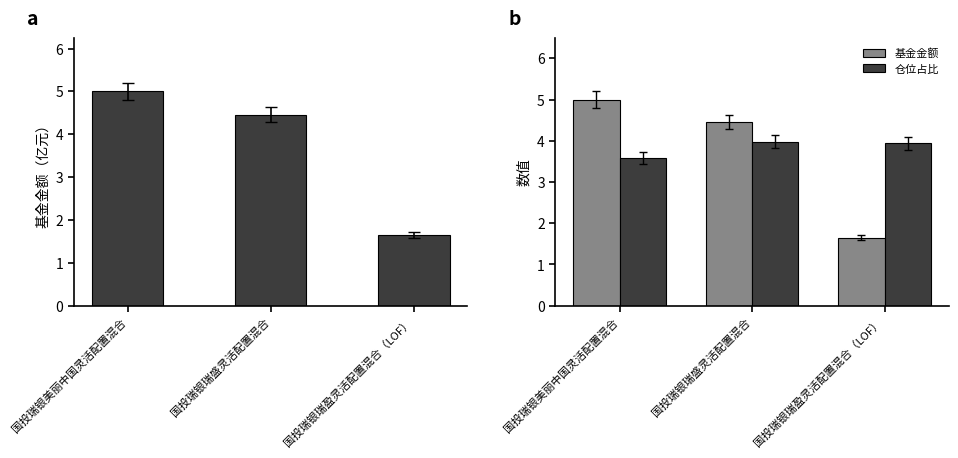

Which category has the lowest value across all series?

国投瑞银瑞盈灵活配置混合（LOF）